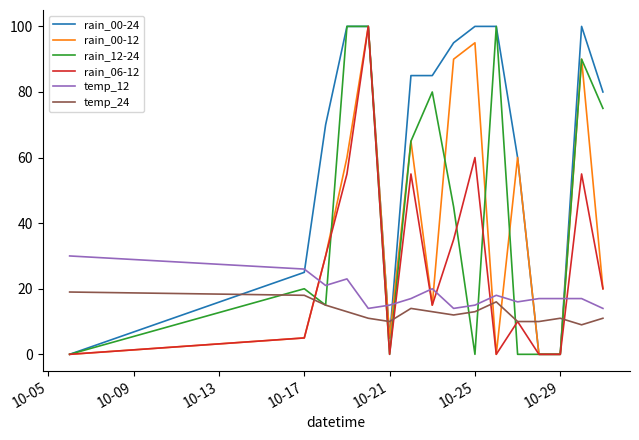

What is the difference between the second highest and second lowest values in the temp_12 series?

12